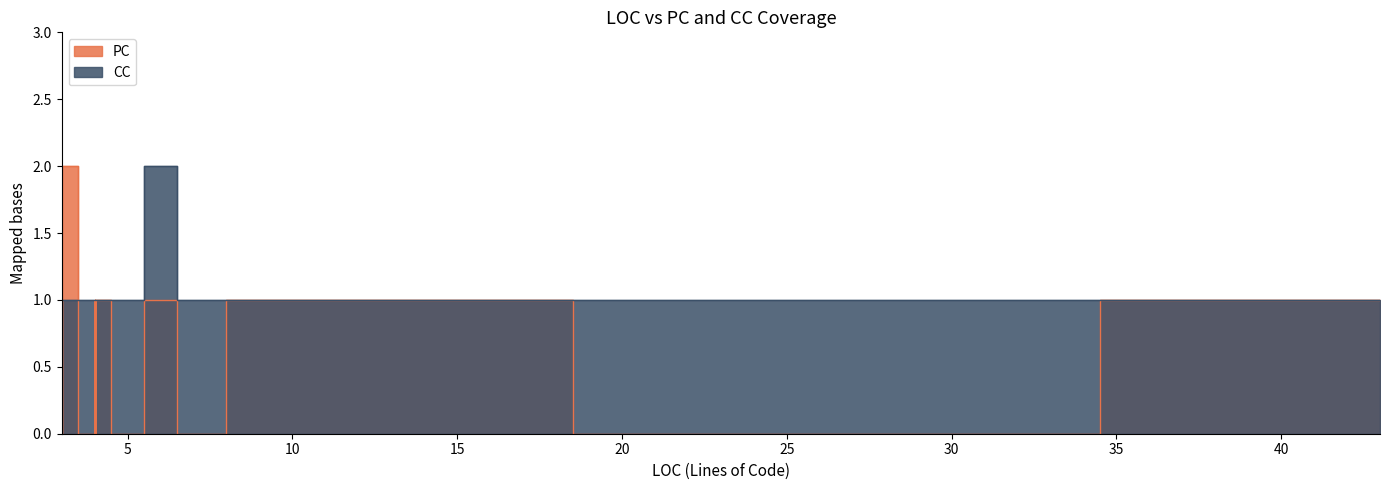

Rank the series at 4 from highest to lowest value.

CC, PC